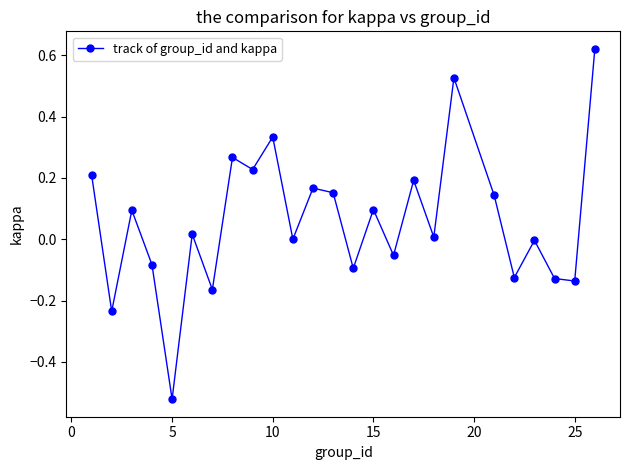

What is the sum of all values?

1.5